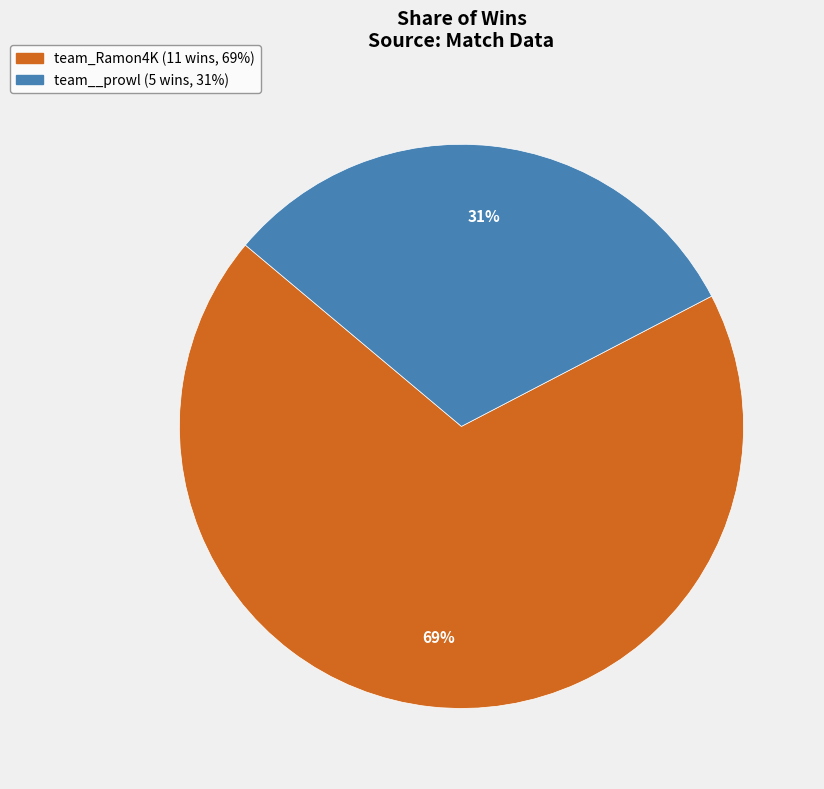

To the nearest percent, what is the average slice percentage?

50%